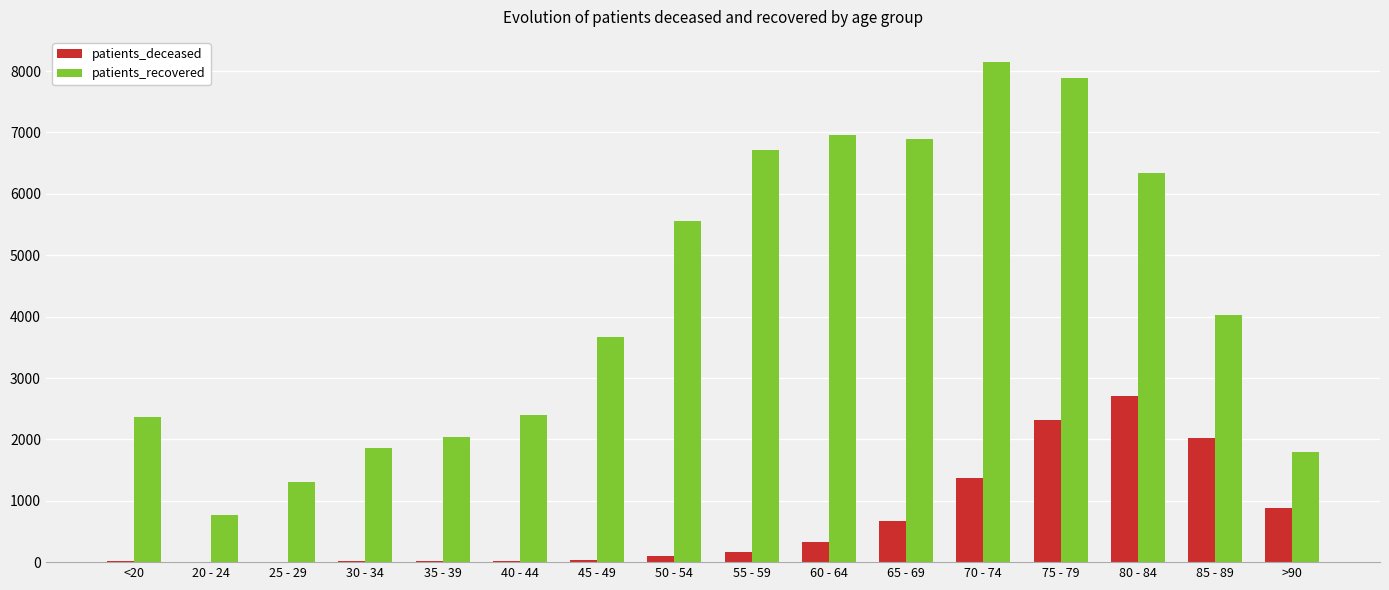

The patients_recovered series shows 8911 at 55 - 59. True or false?

False